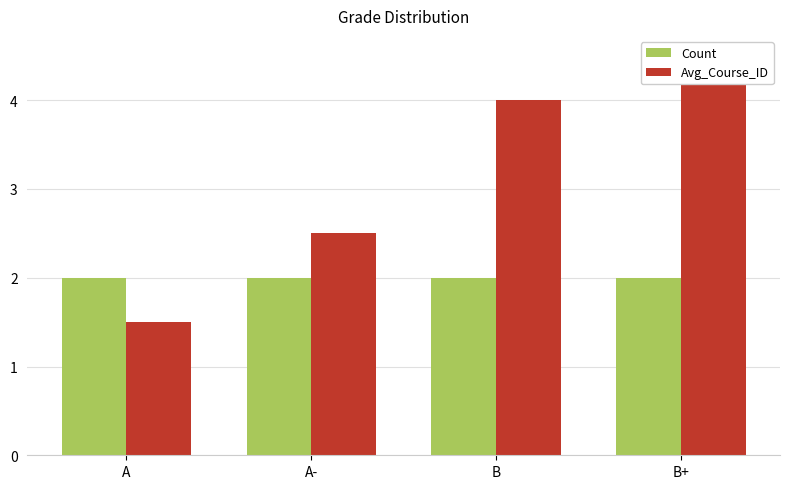

Rank the series by their average value, from highest to lowest.

Avg_Course_ID, Count